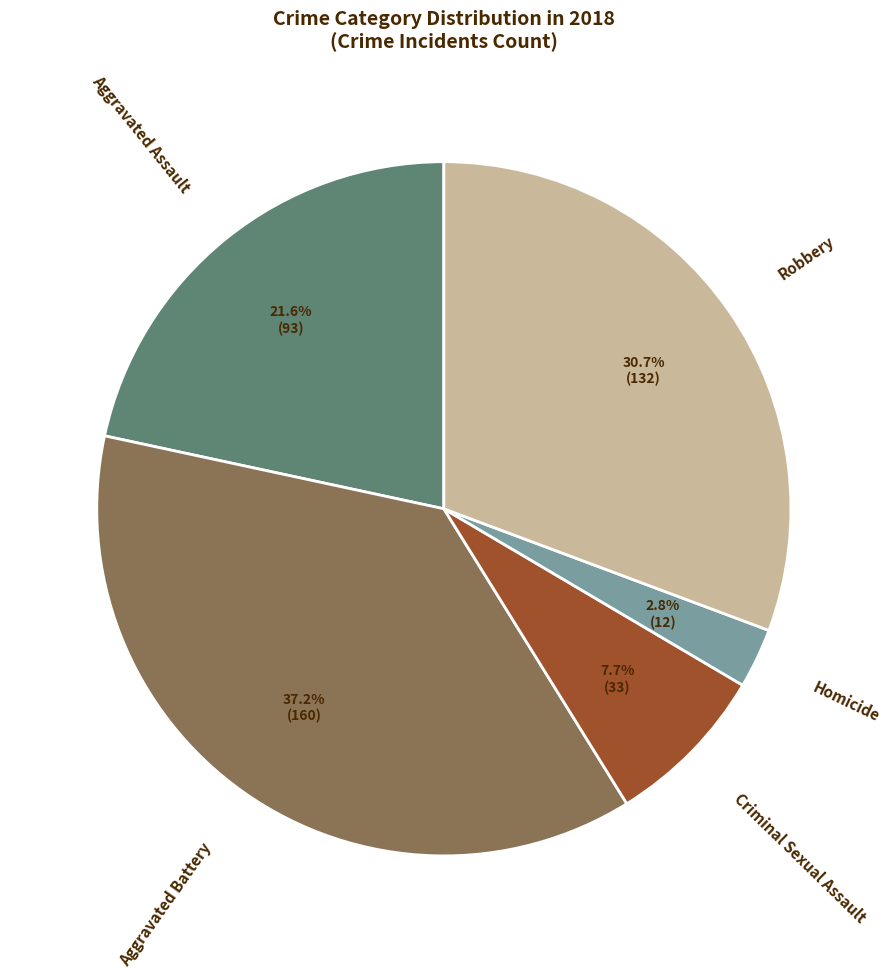

To the nearest percent, what percentage of the pie is Homicide?

3%